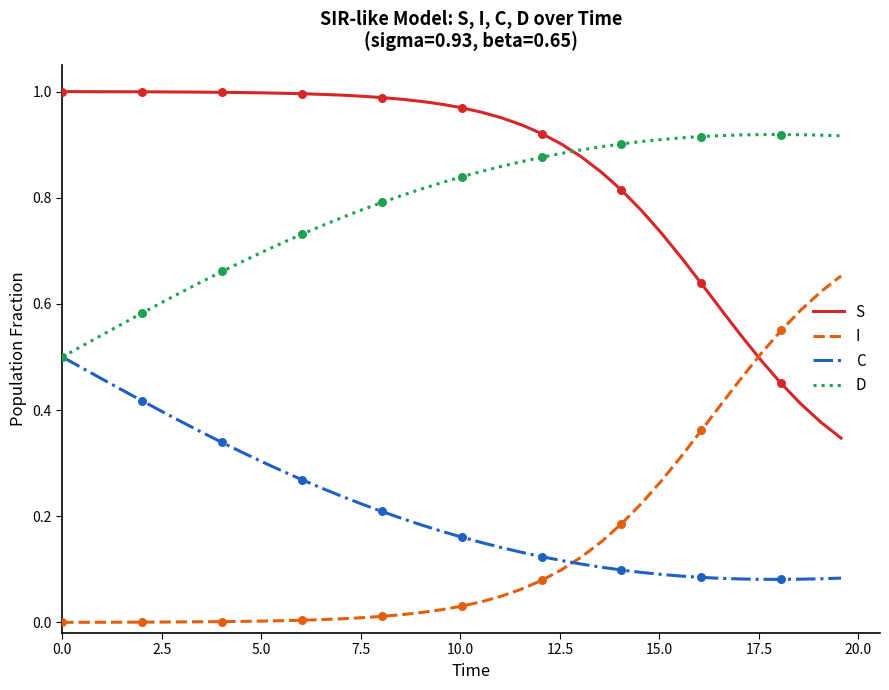

List the series in order of their peak value, lowest first.

C, I, D, S